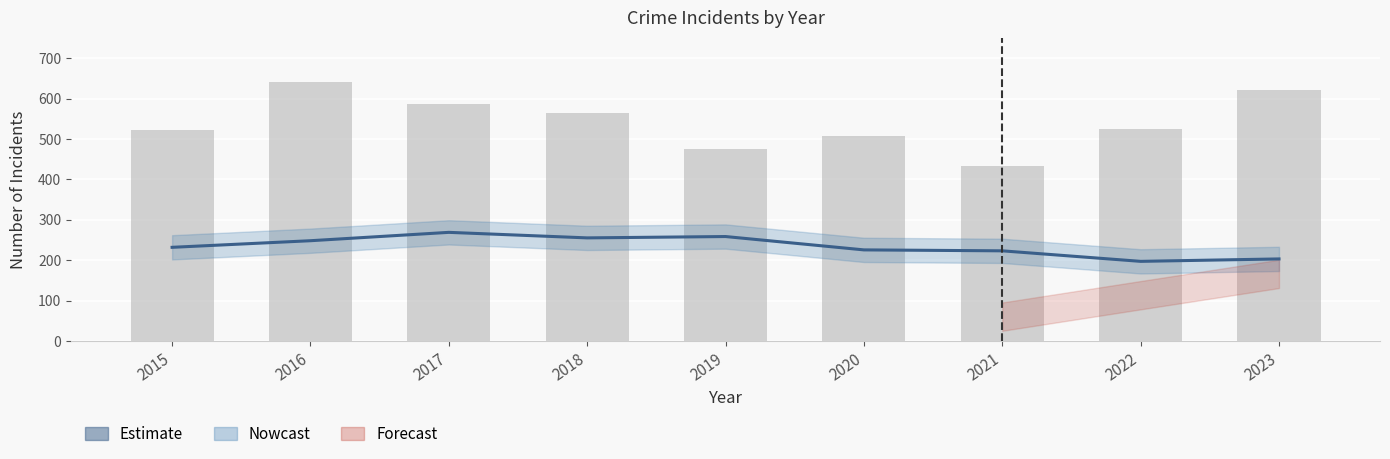

At which category does the chart reach its minimum across all series?

2021